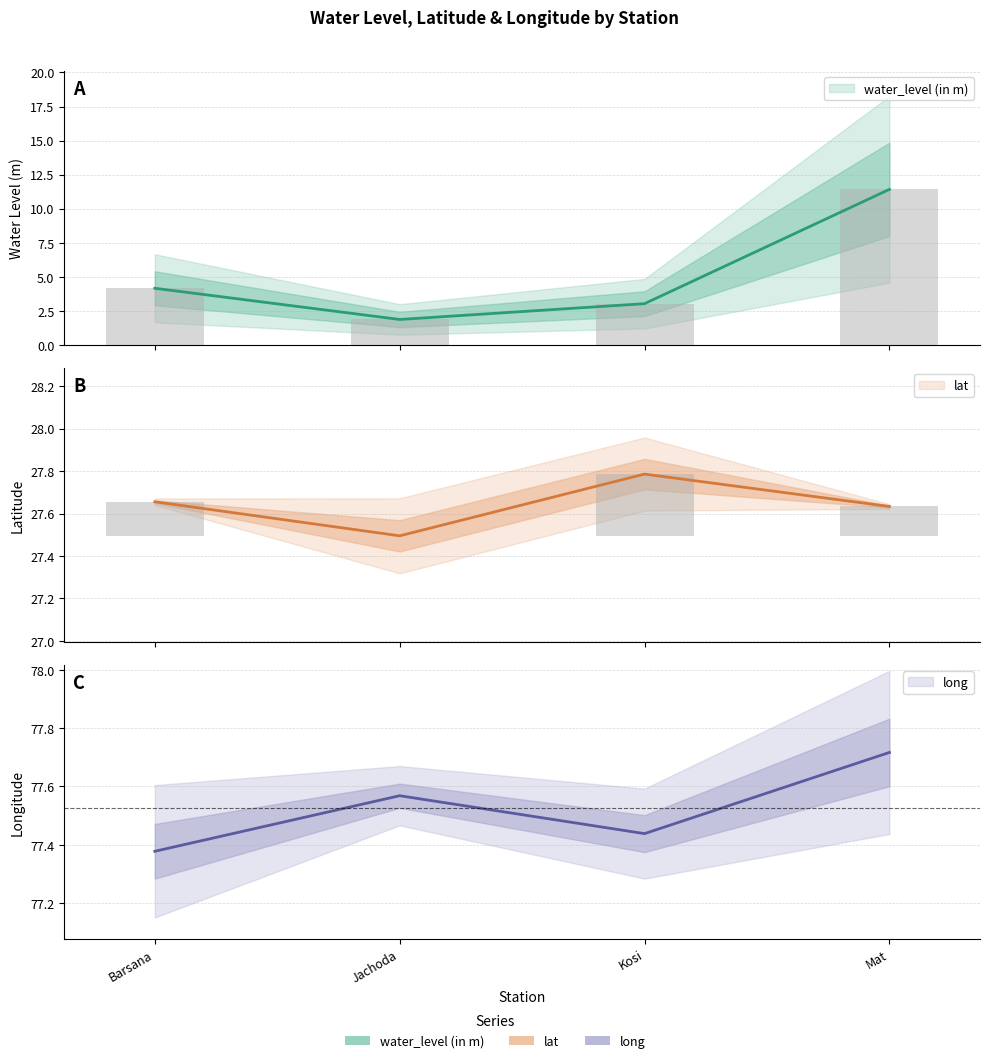

Between Jachoda and Barsana, which is larger?

Barsana